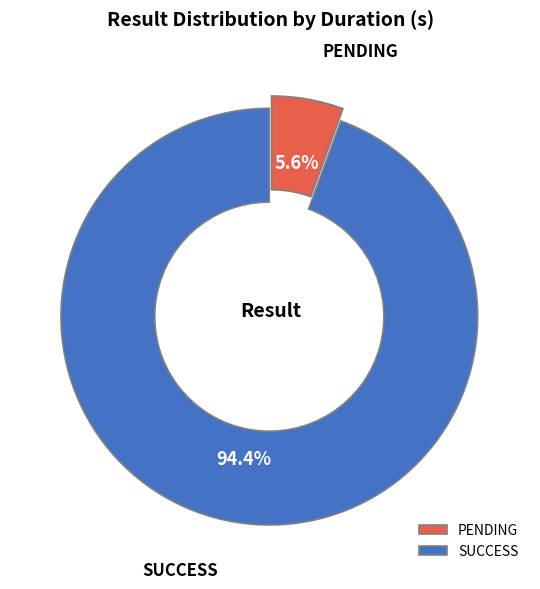

The PENDING slice represents 18% of the pie. True or false?

False